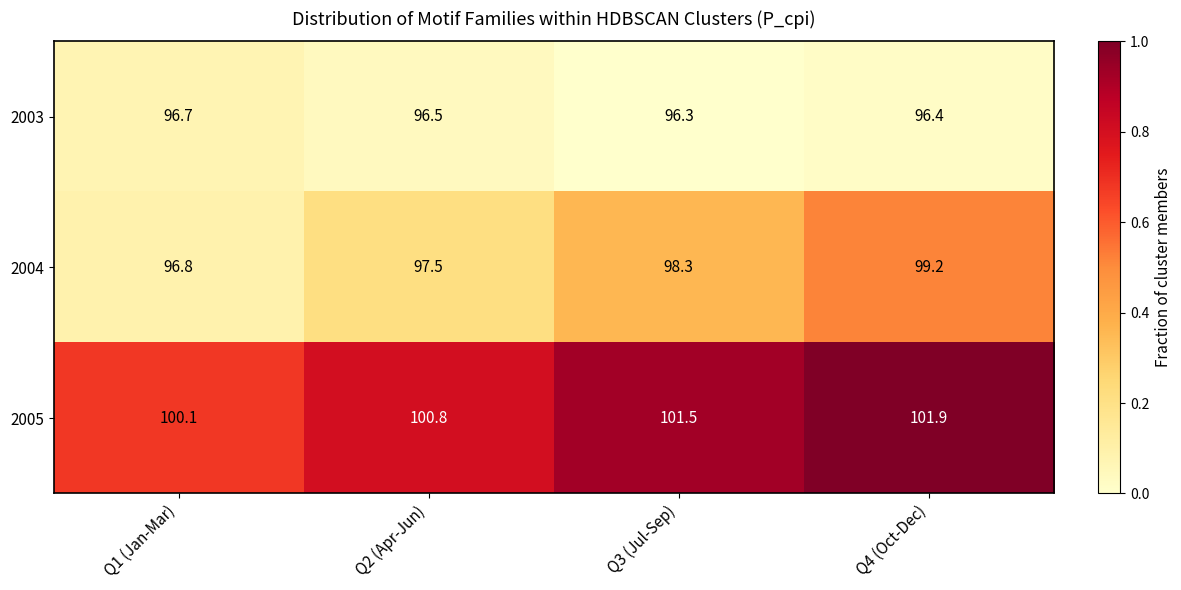

True or false: 2003 has a value of 147.1 at Q1 (Jan-Mar).

False